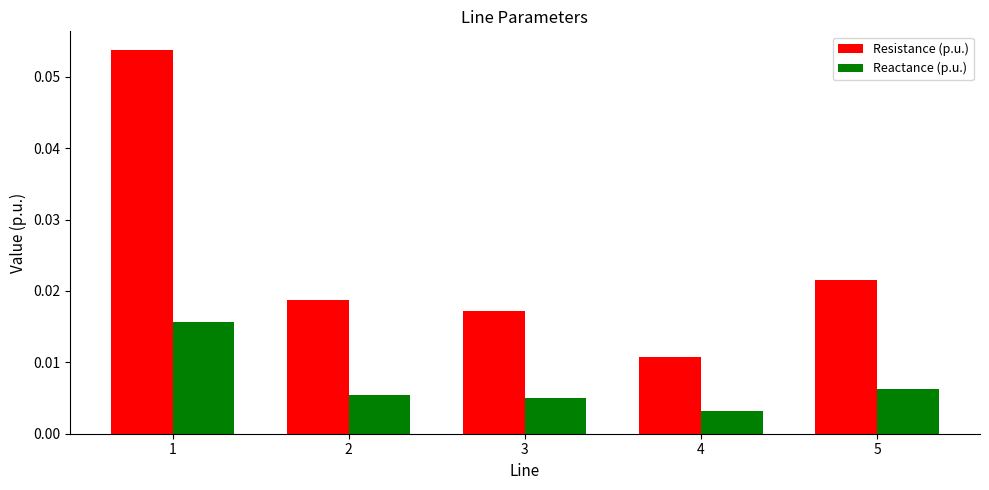

At how many categories does at least one series exceed 0?

5